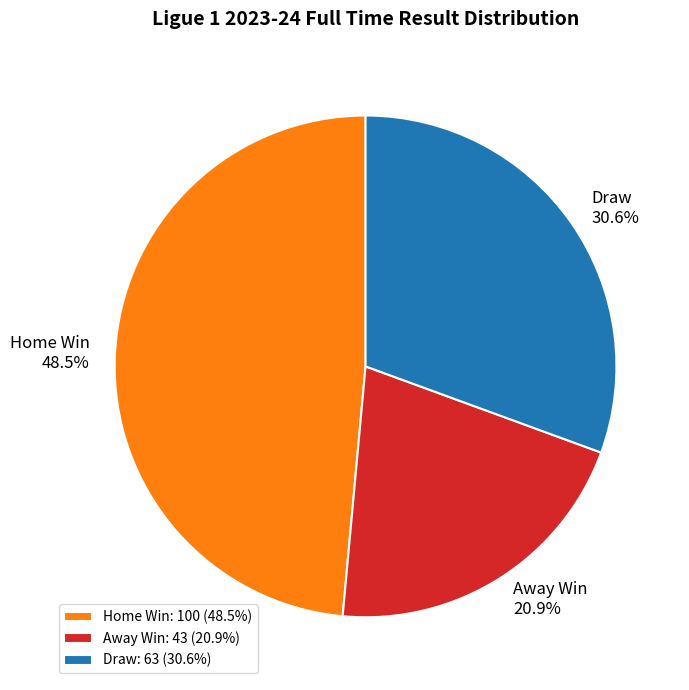

Is Draw 30.6% the majority of the pie?

No